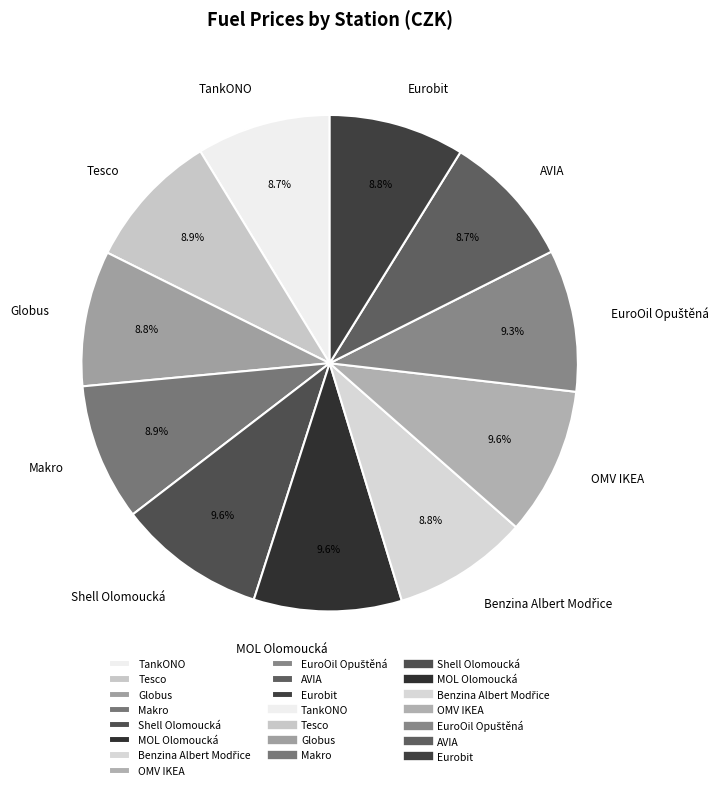

Is there any slice that represents more than half of the pie?

No